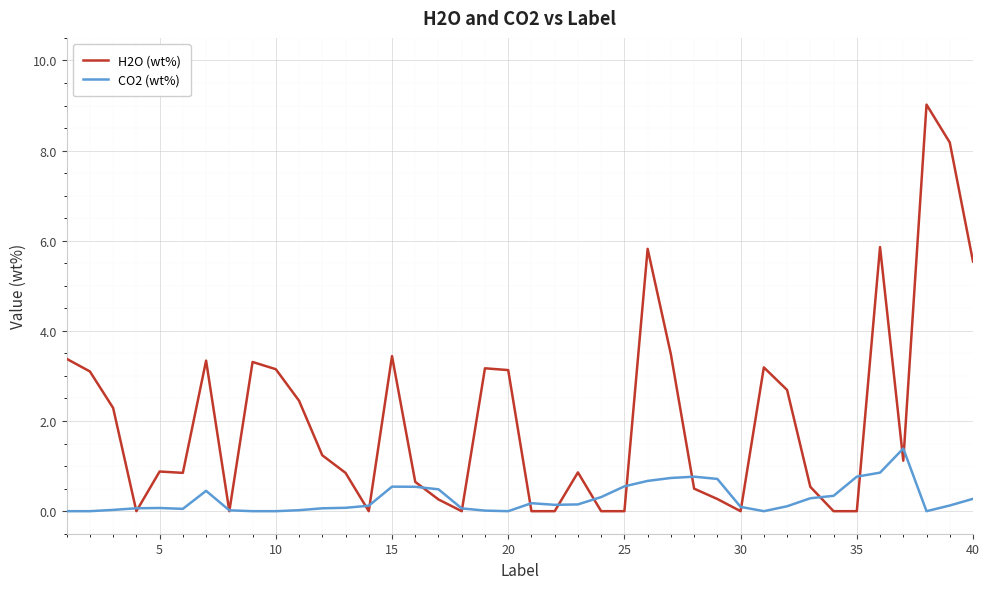

Which series has the largest total across all categories?

H2O (wt%)